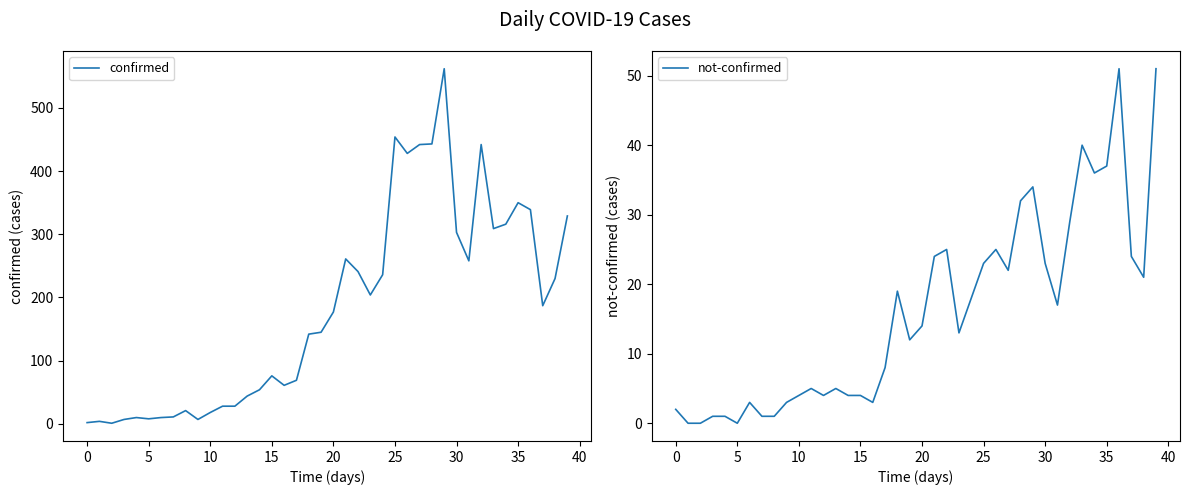

Which category has the highest value across all series?

29